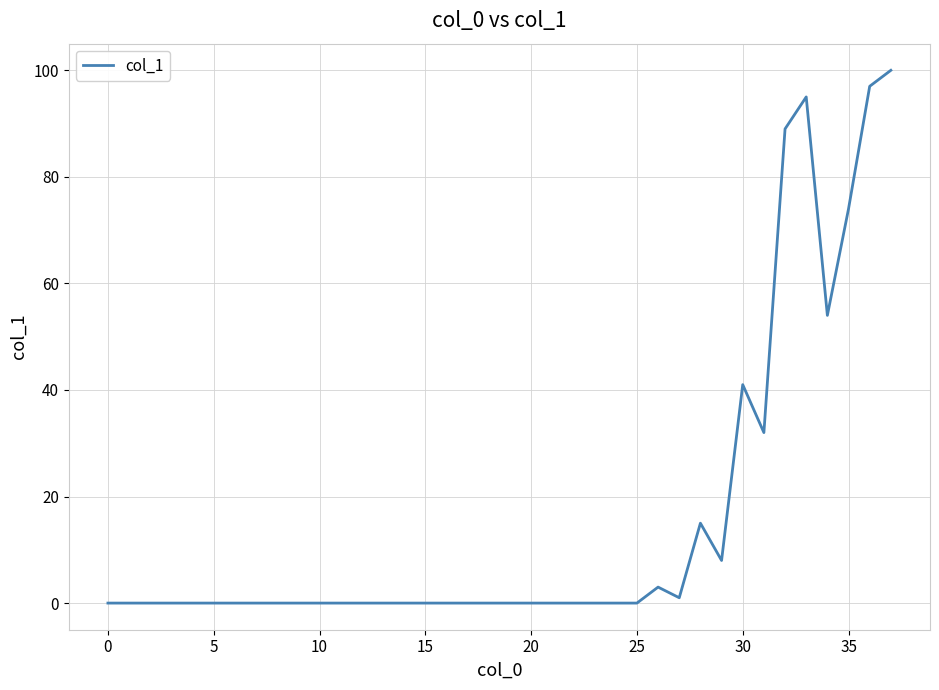

What is the maximum value shown in the chart?

100